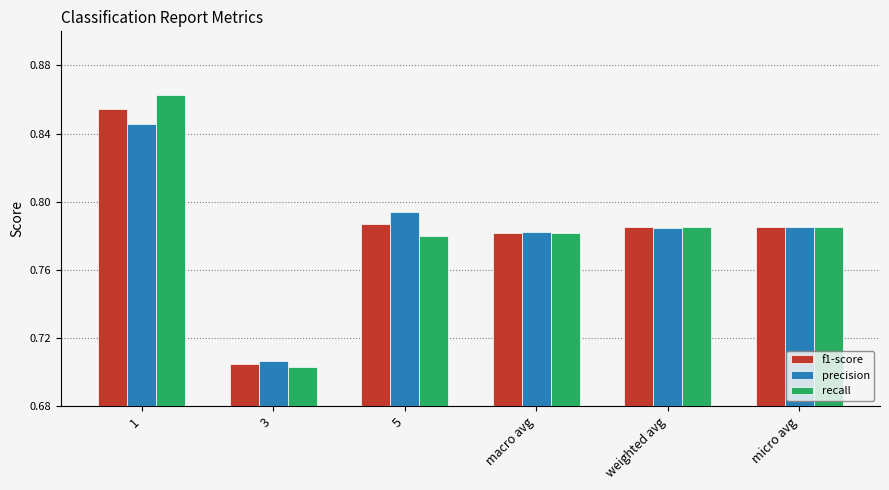

The value of f1-score at 5 is 0.2. True or false?

False